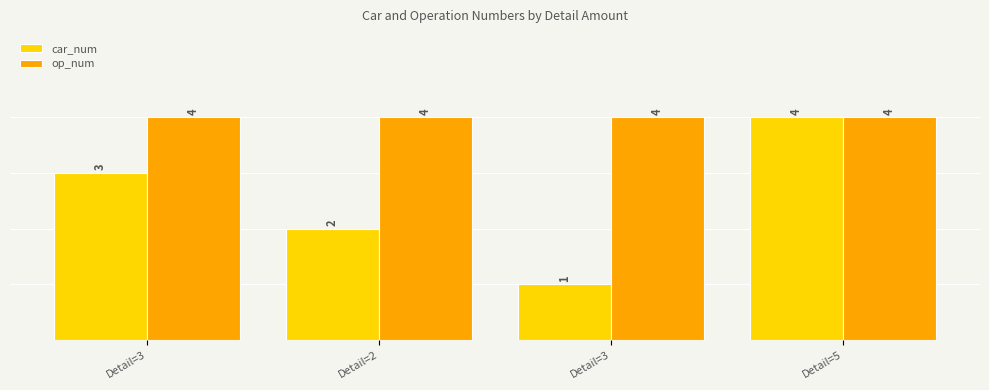

What are all the series names shown in the legend?

car_num, op_num